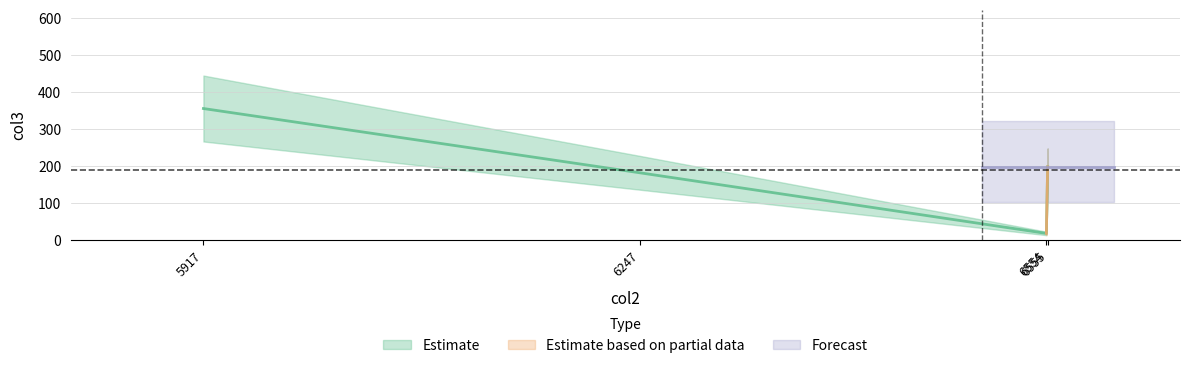

At which category does the data reach its first local valley?

6554